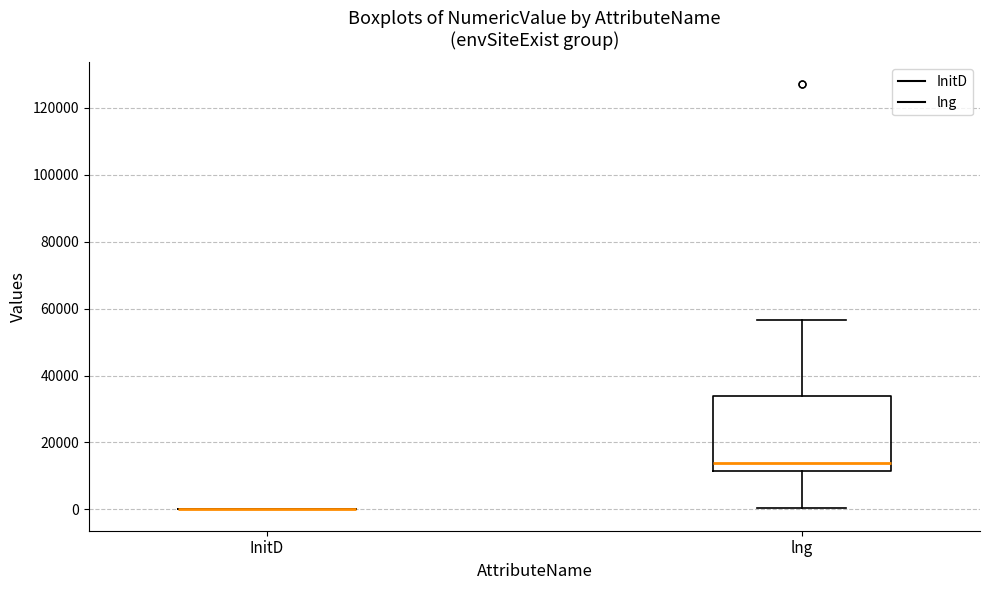

Which box is the tallest, from its lower edge to its upper edge?

lng